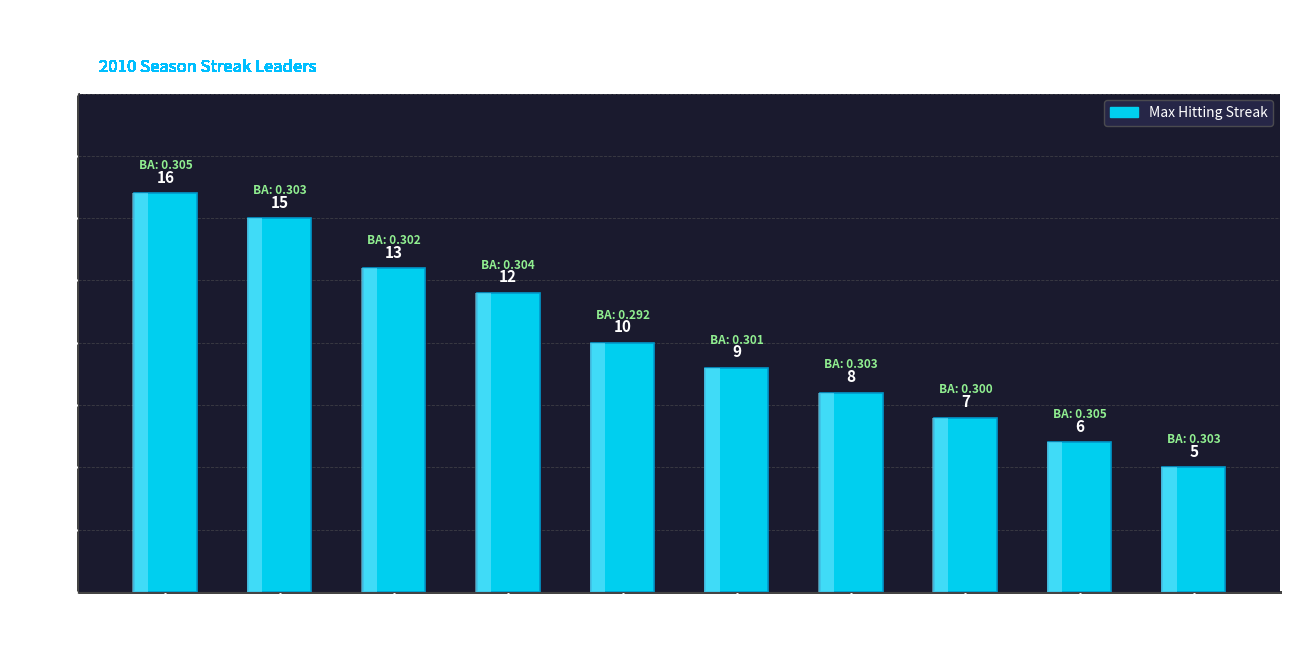

What is the maximum value shown in the chart?

16